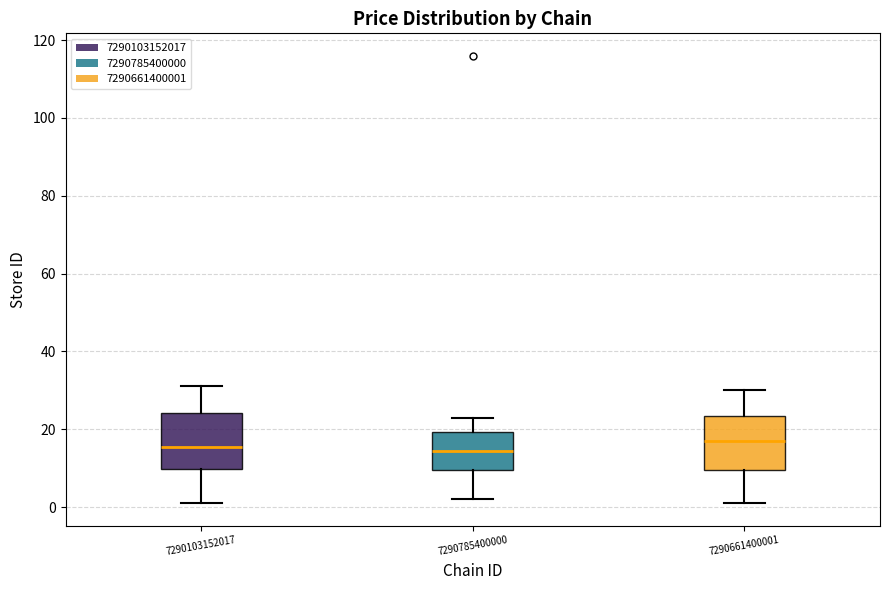

Reading left to right, read every box against the y-axis: the position of its median line, the range the box covers, and the ends of its whiskers. The values are not printed on the chart, so give them approximately, as read against the axis.

7290103152017: median 16, box 10 to 24, whiskers 2 to 32
7290785400000: median 14, box 10 to 20, whiskers 2 to 24
7290661400001: median 18, box 10 to 24, whiskers 2 to 30